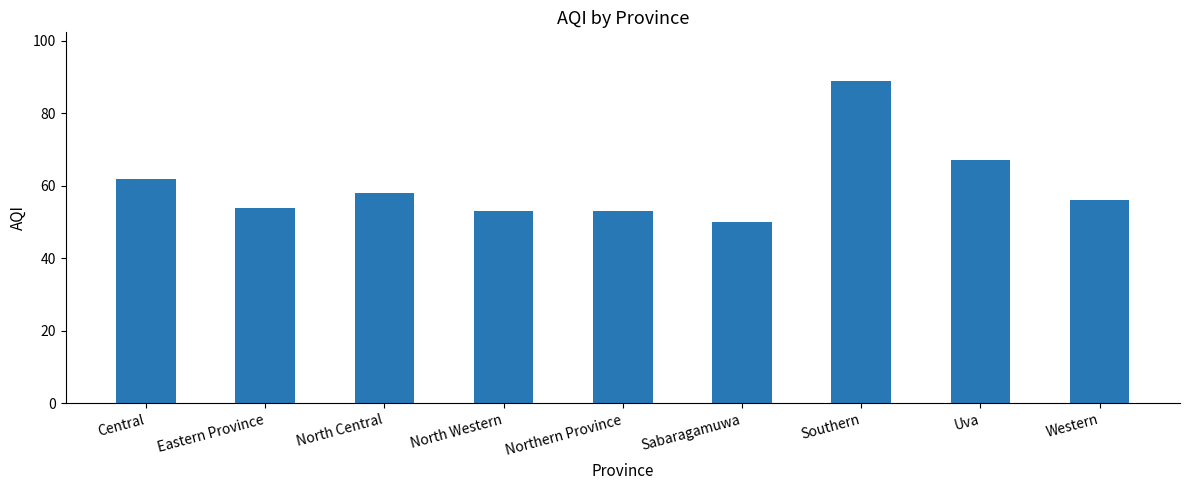

What is the greatest value displayed?

89